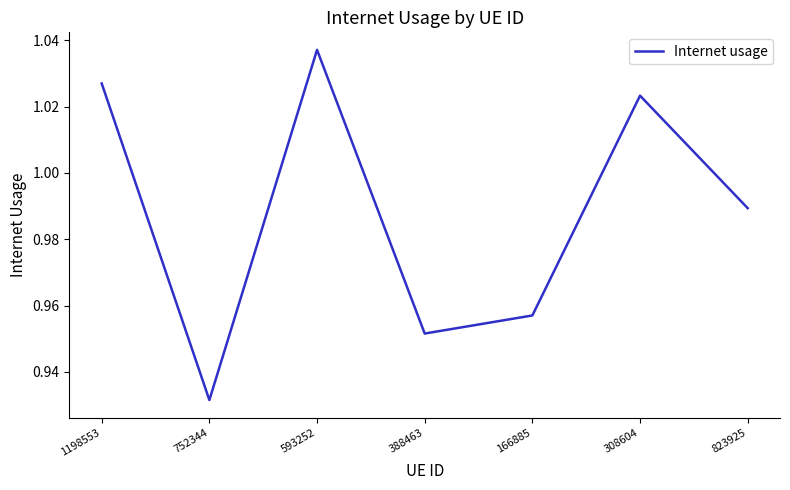

What is the sum of the values at 388463 and 593252?

2.0